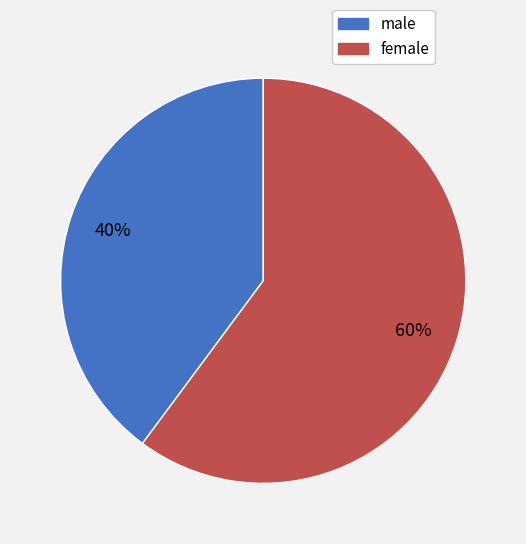

What percentage is the male slice, to the nearest percent?

40%